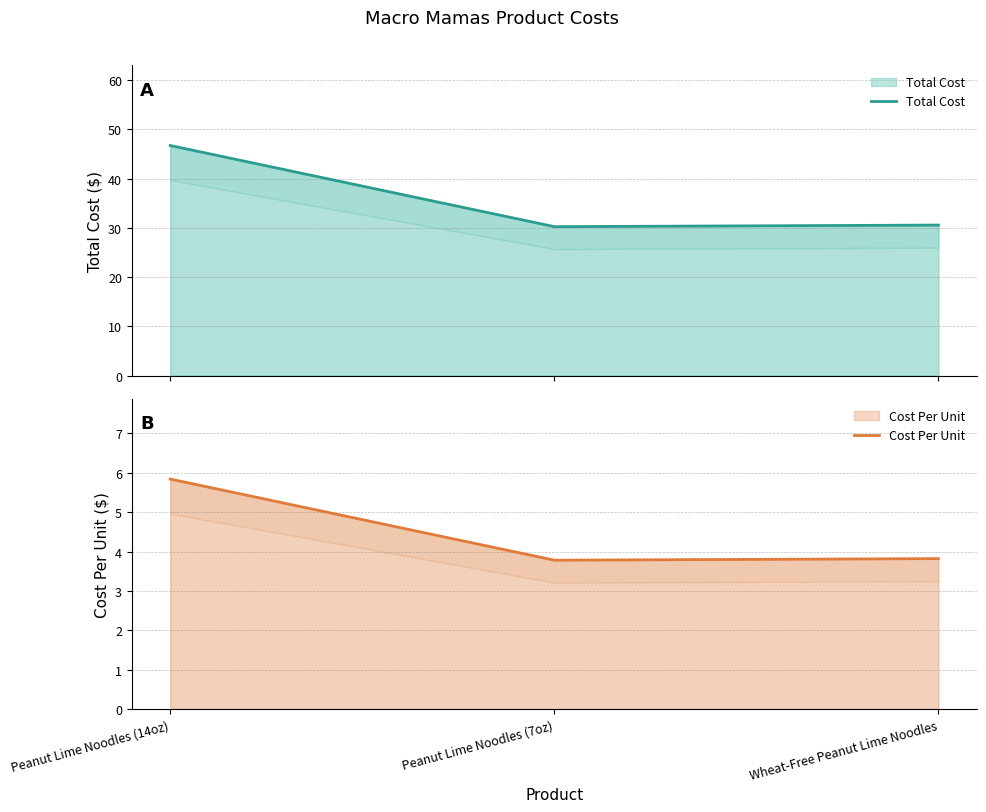

What is the greatest value displayed?

46.7